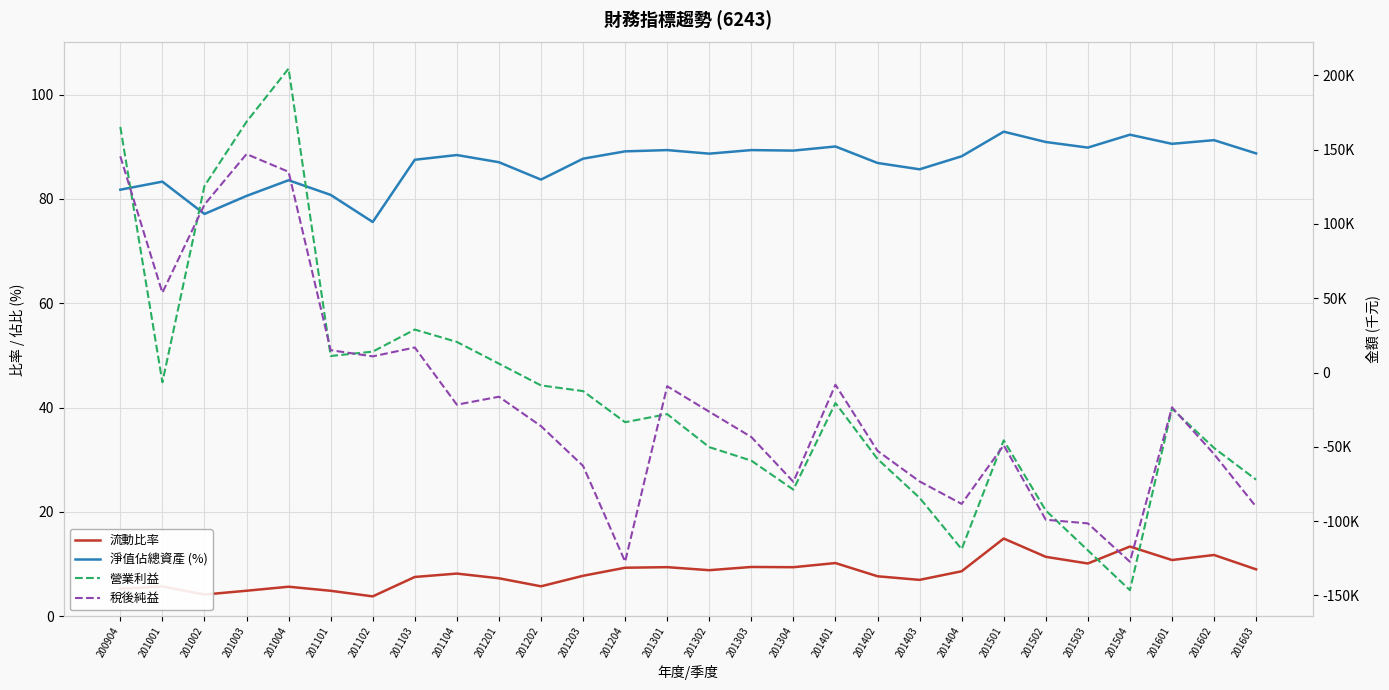

Between 201601 and 201201, which is larger?

201601